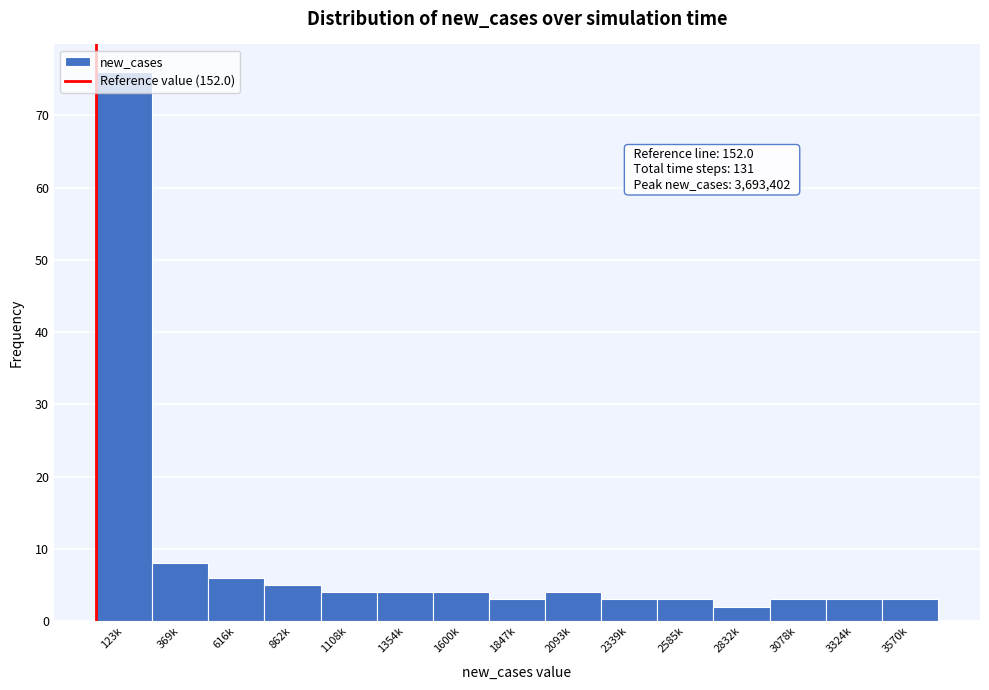

What position from the left is 2832k?

12